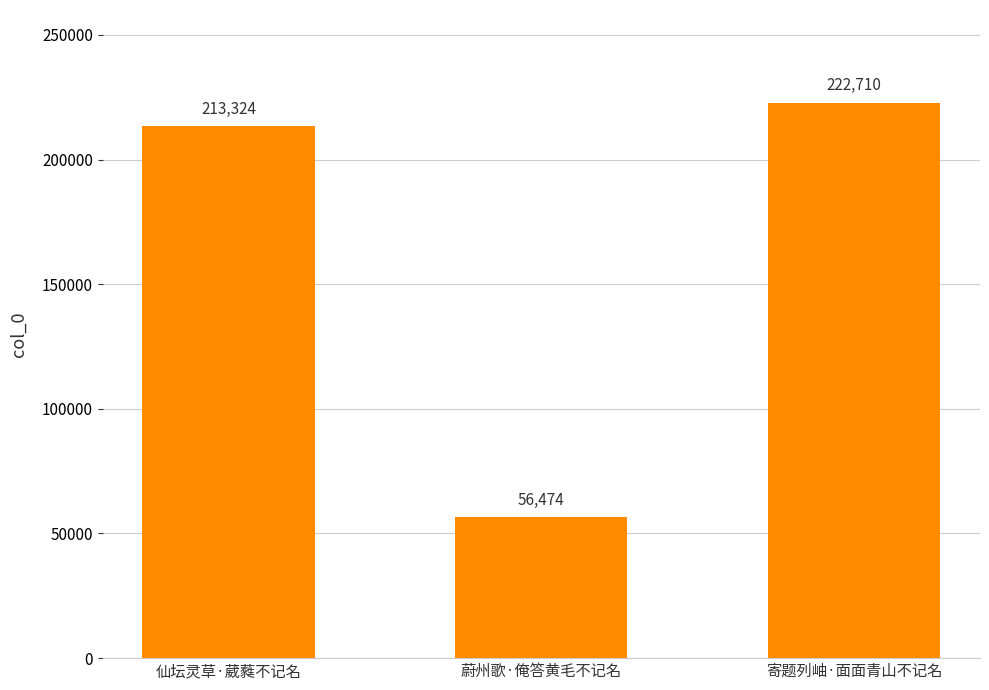

Rank the categories by value from lowest to highest.

蔚州歌·俺答黄毛不记名, 仙坛灵草·葳蕤不记名, 寄题列岫·面面青山不记名